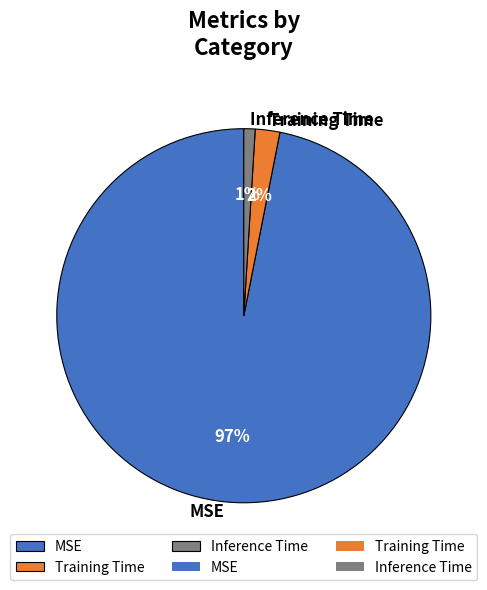

Rank the categories by value from lowest to highest.

Inference Time, Training Time, MSE